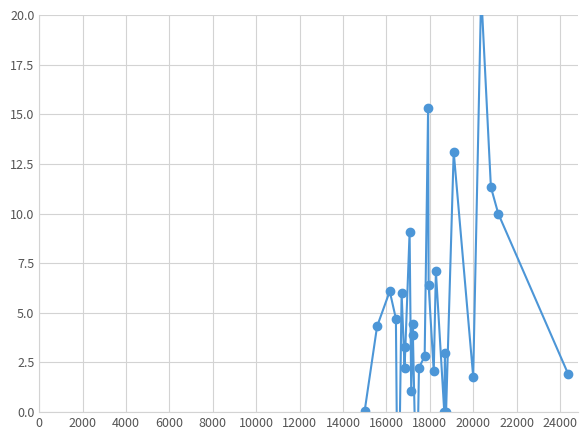

What is the difference between the maximum and minimum values?

28.5